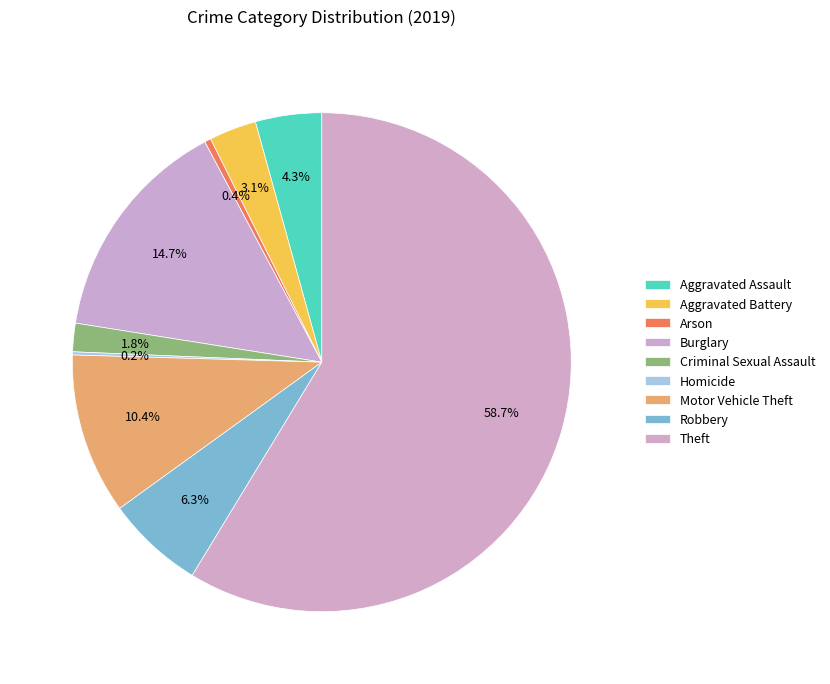

Rank the categories by value from highest to lowest.

Theft, Burglary, Motor Vehicle Theft, Robbery, Aggravated Assault, Aggravated Battery, Criminal Sexual Assault, Arson, Homicide